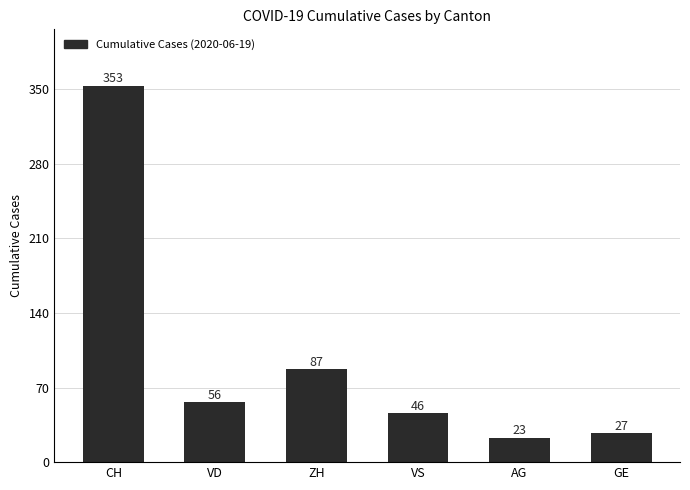

Rank the categories by value from highest to lowest.

CH, ZH, VD, VS, GE, AG